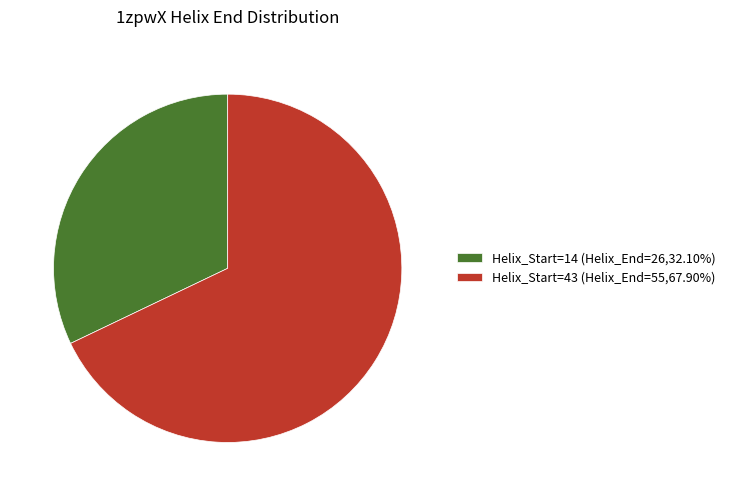

How many slices are in this pie chart?

2